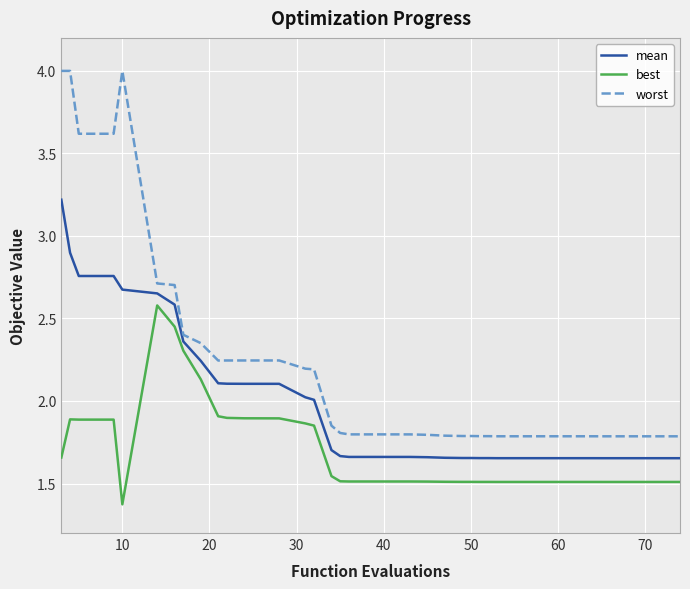

Is this an area chart (filled region under the line)?

No